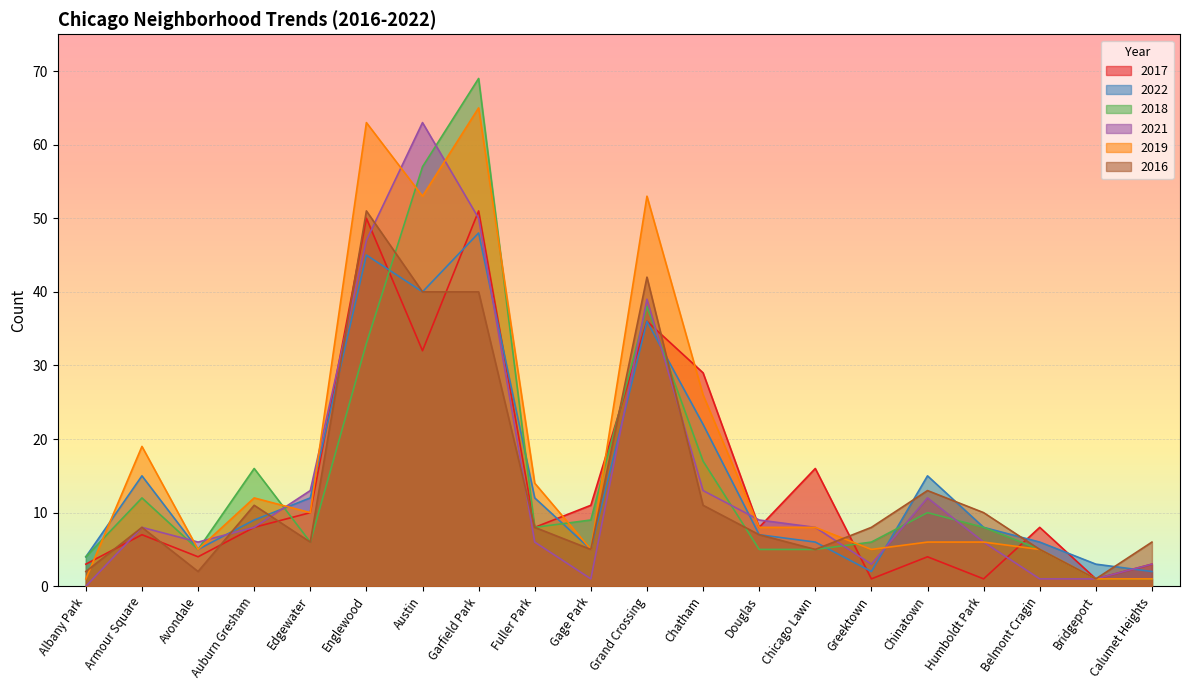

What is the label of the 2nd point from the right?

Bridgeport